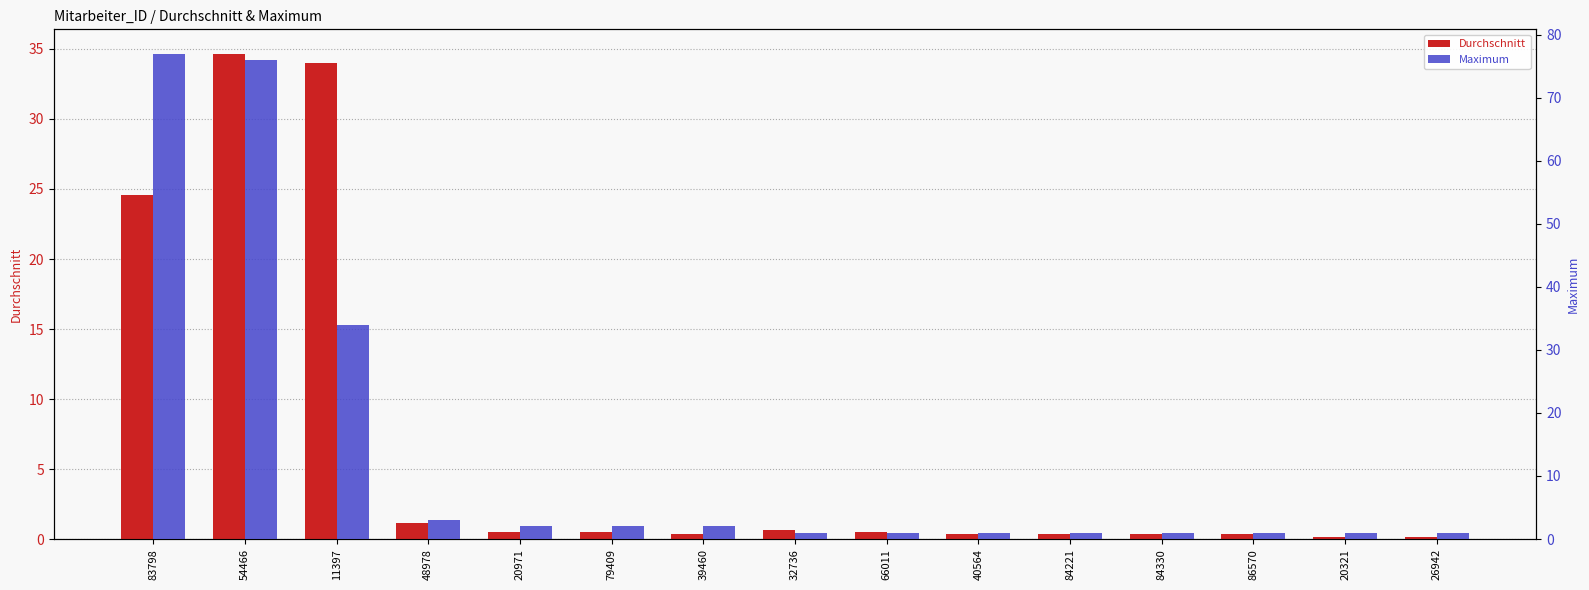

Are the bars grouped side by side (vs. stacked)?

Yes